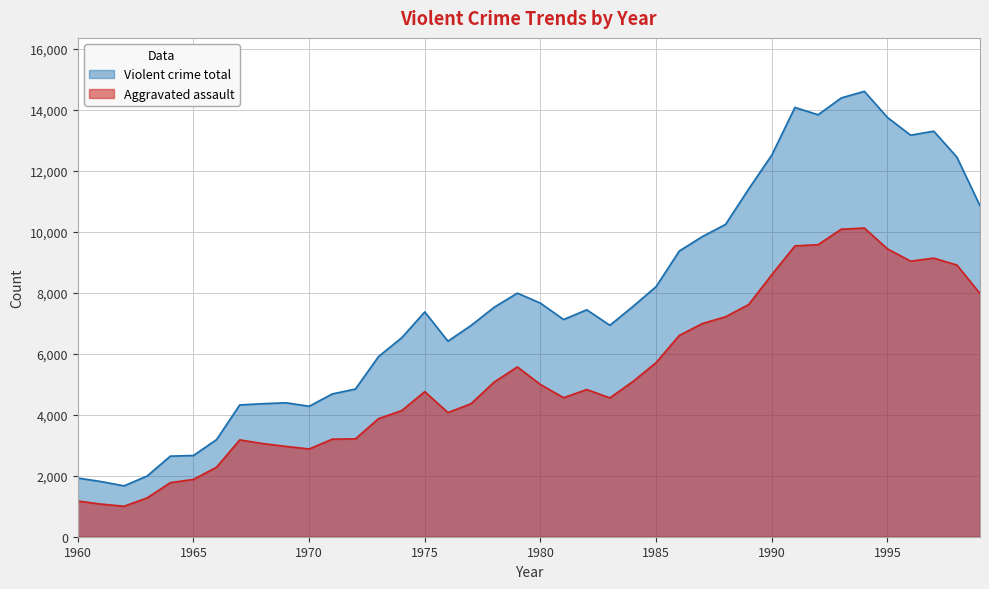

True or false: Aggravated assault and Violent crime total intersect in this chart.

False